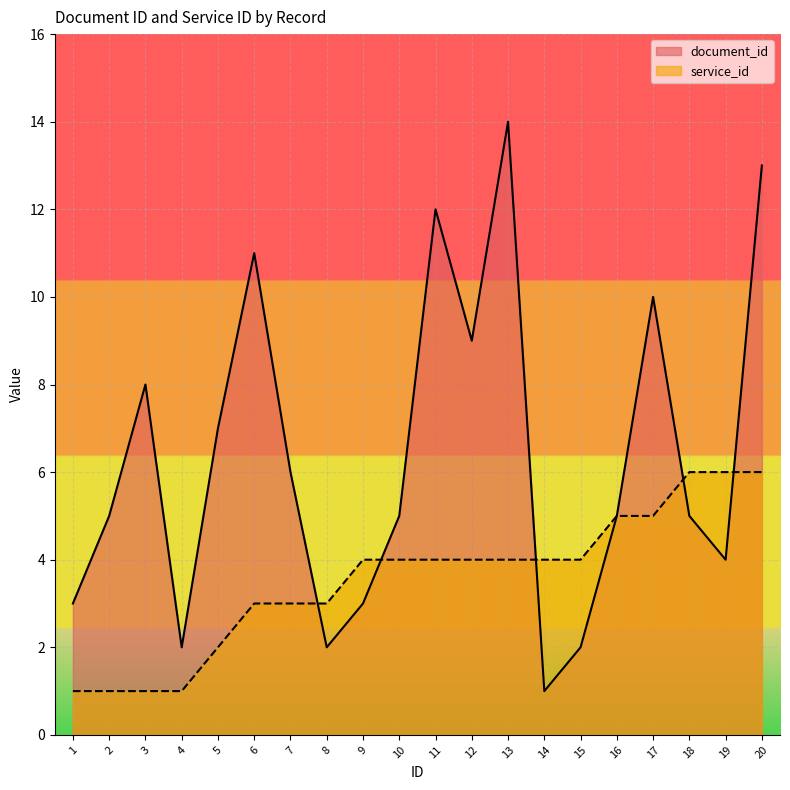

True or false: document_id and service_id cross at least once.

True